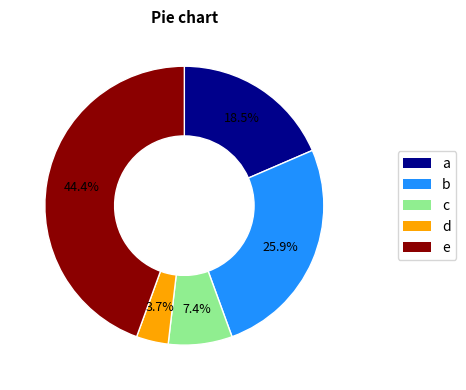

Does any single category account for the majority?

No